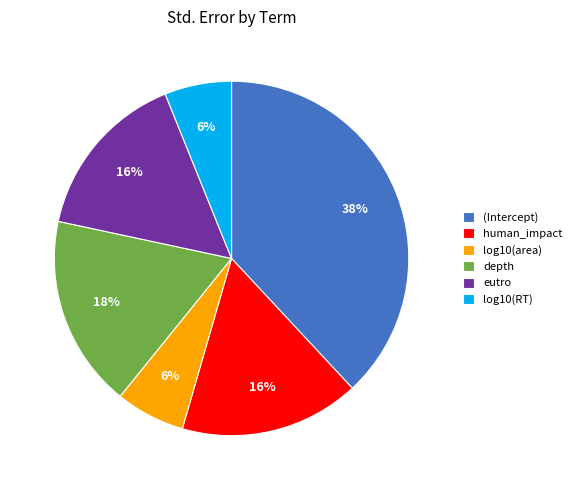

Is the sum of log10(RT) and depth greater than half?

No